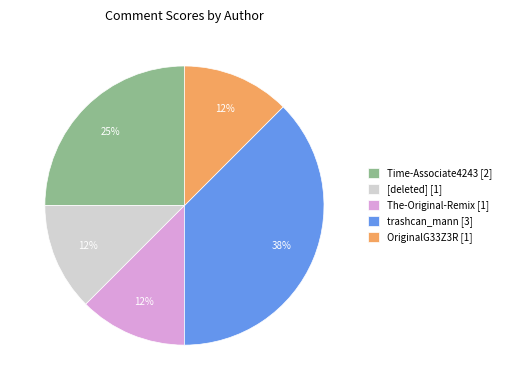

Does any single category account for the majority?

No